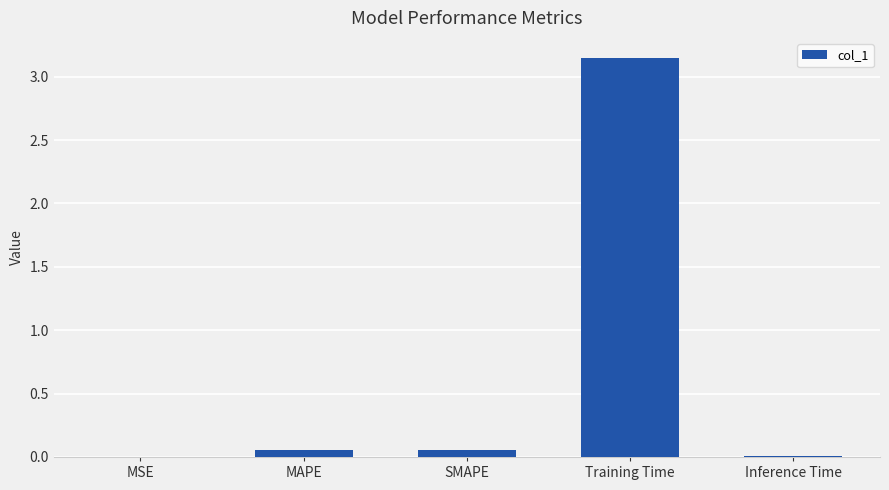

What is the sum of the values at SMAPE and Training Time?

3.2